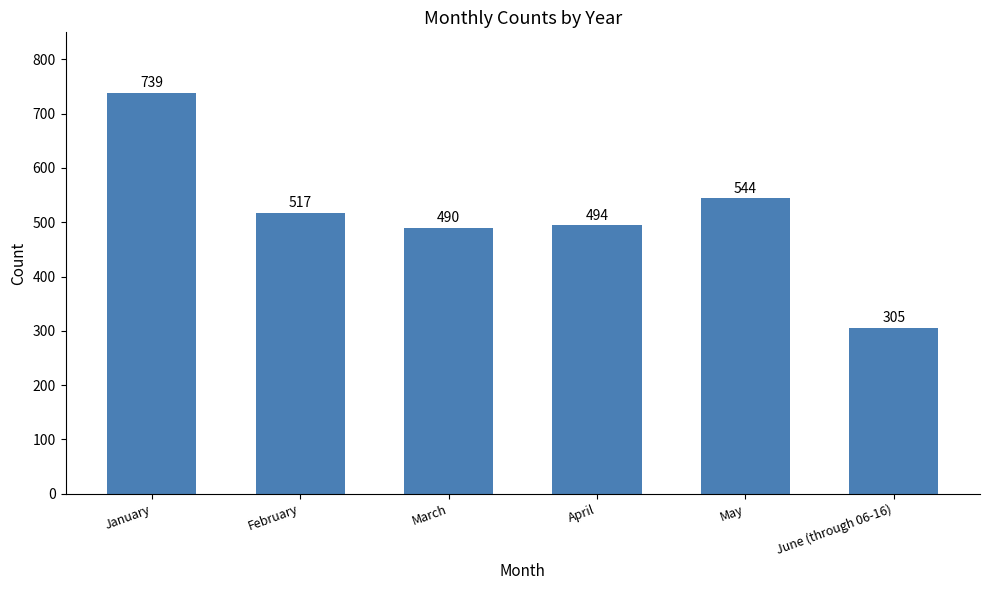

What is the difference between the values at February and March?

27